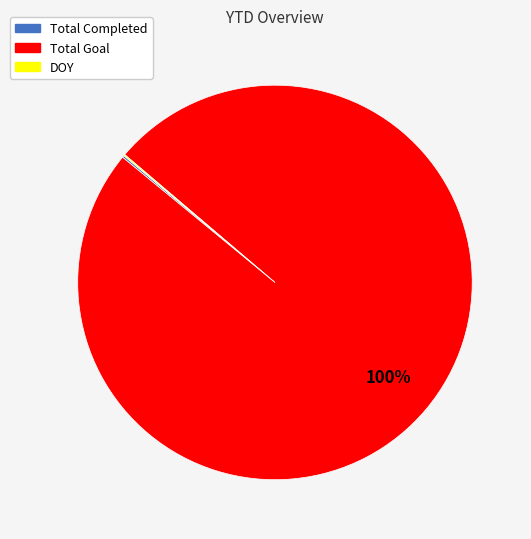

The Total Goal slice represents 93% of the pie. True or false?

False